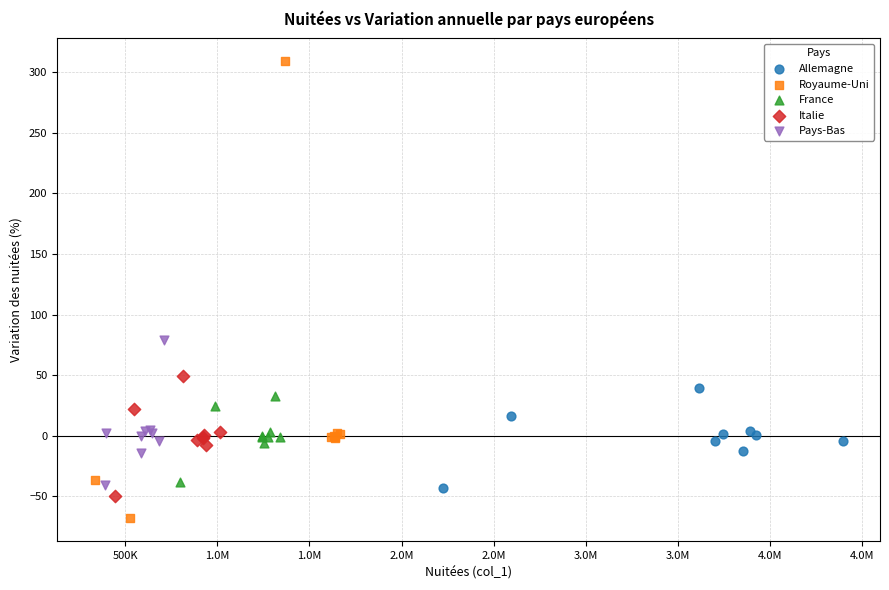

Which series reaches the maximum Y coordinate?

Royaume-Uni